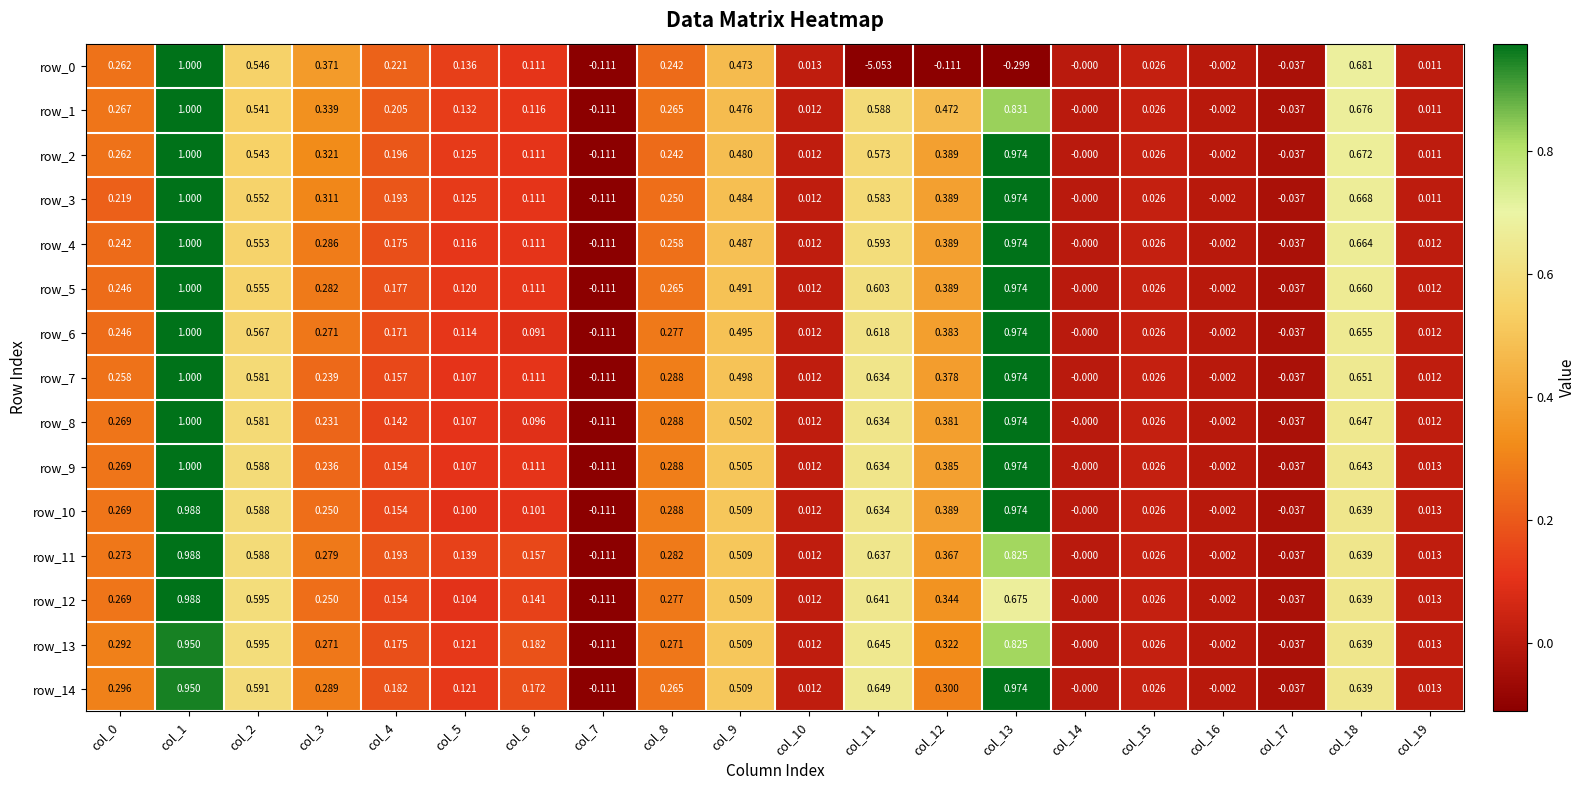

Is the value of row_11 at col_15 greater than the value of row_13 at col_14?

Yes